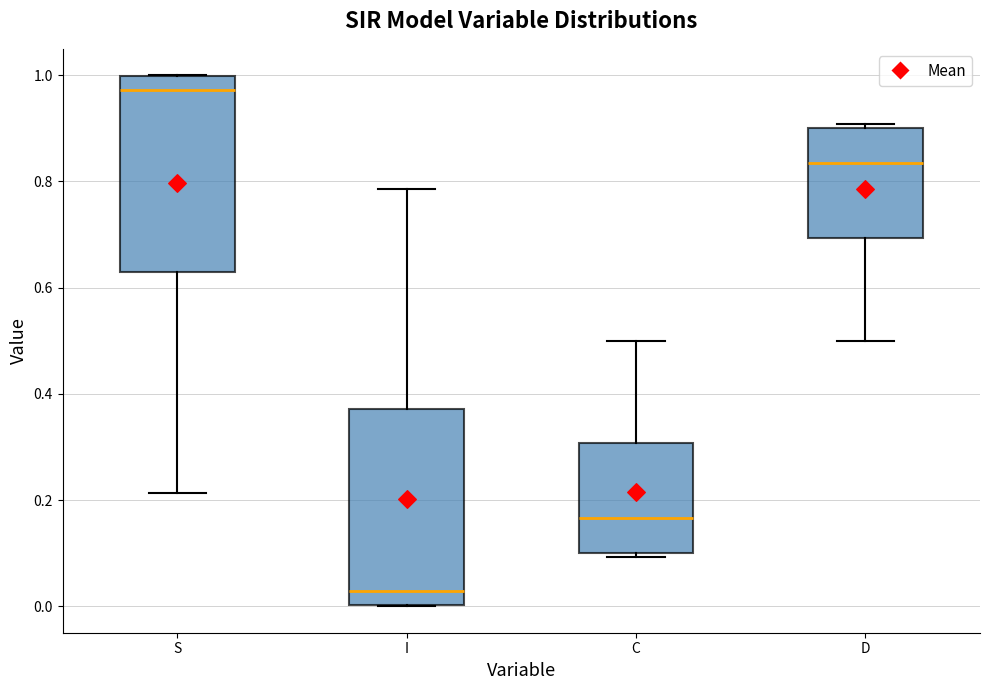

Reading left to right, read every box against the y-axis: the position of its median line, the range the box covers, and the ends of its whiskers. The values are not printed on the chart, so give them approximately, as read against the axis.

S: median 0.98, box 0.62 to 1.00, whiskers 0.22 to 1.00
I: median 0.02, box 0.00 to 0.38, whiskers 0.00 to 0.78
C: median 0.16, box 0.10 to 0.30, whiskers 0.10 (just below the box's lower edge) to 0.50
D: median 0.84, box 0.70 to 0.90, whiskers 0.50 to 0.90 (just above the box's upper edge)